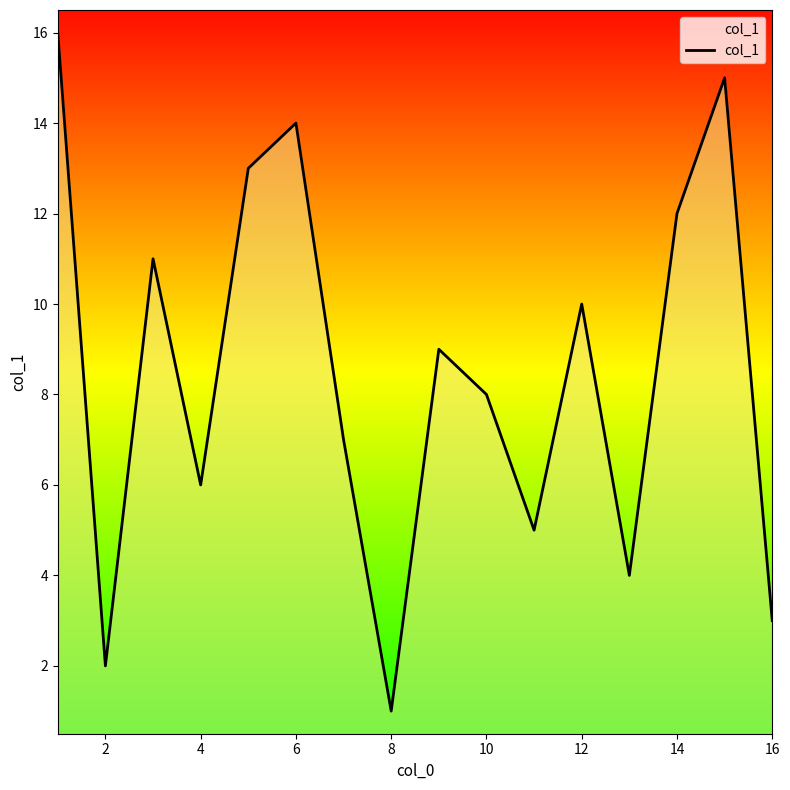

What is the maximum value shown in the chart?

16